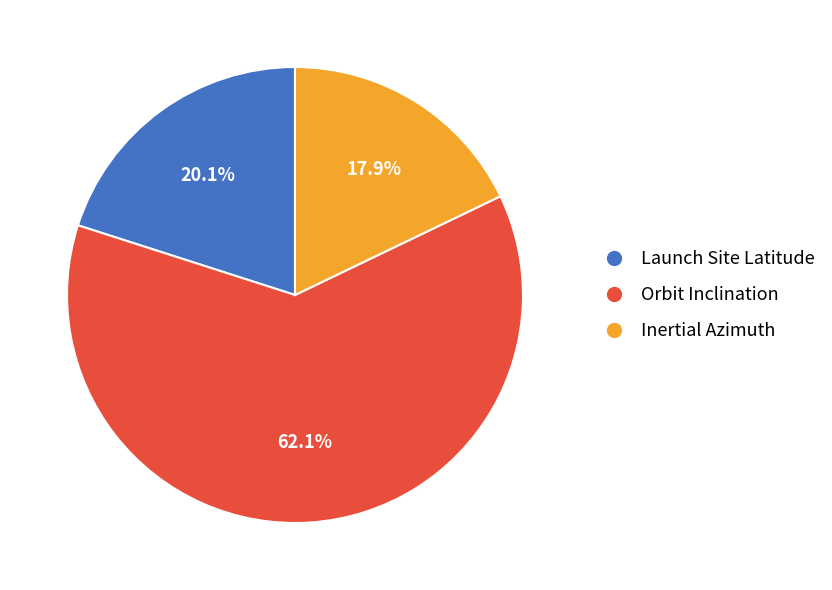

What percentage is the Orbit Inclination slice, to the nearest percent?

62%